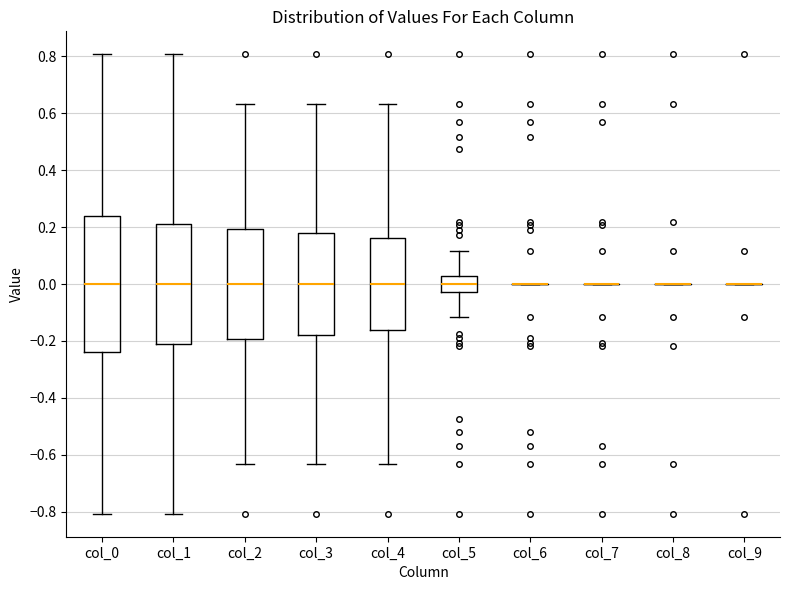

Which box is the tallest, from its lower edge to its upper edge?

col_0